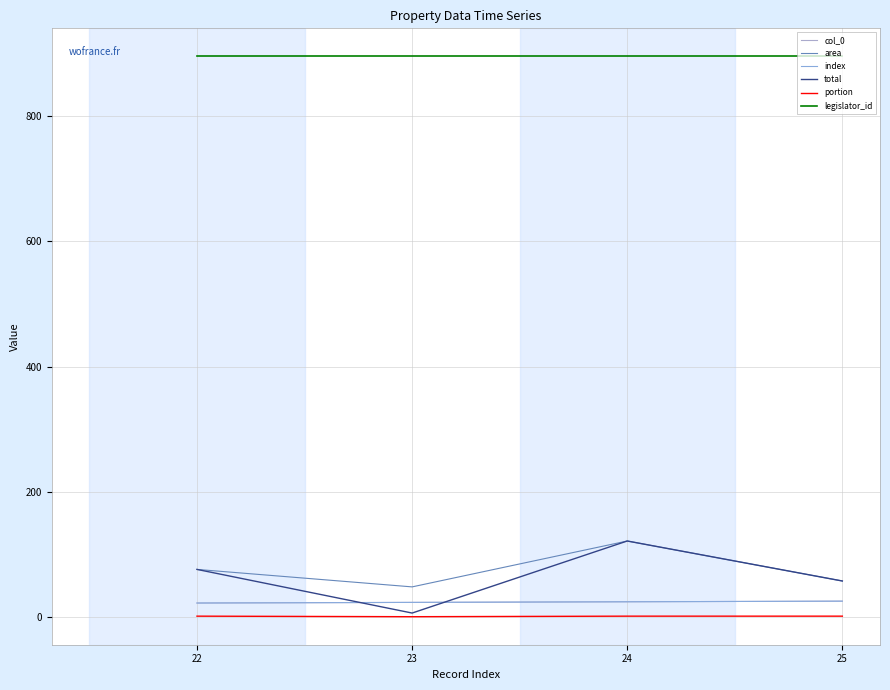

Which category has the lowest value in the total series?

23